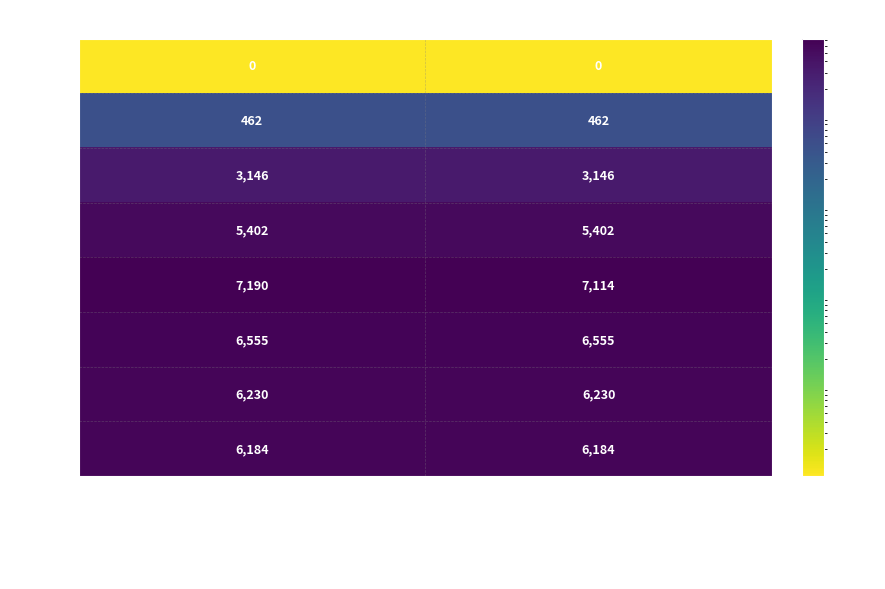

At Amortización, list the series in order from smallest to largest.

2007, 2008, 2009, 2010, 2014, 2013, 2012, 2011